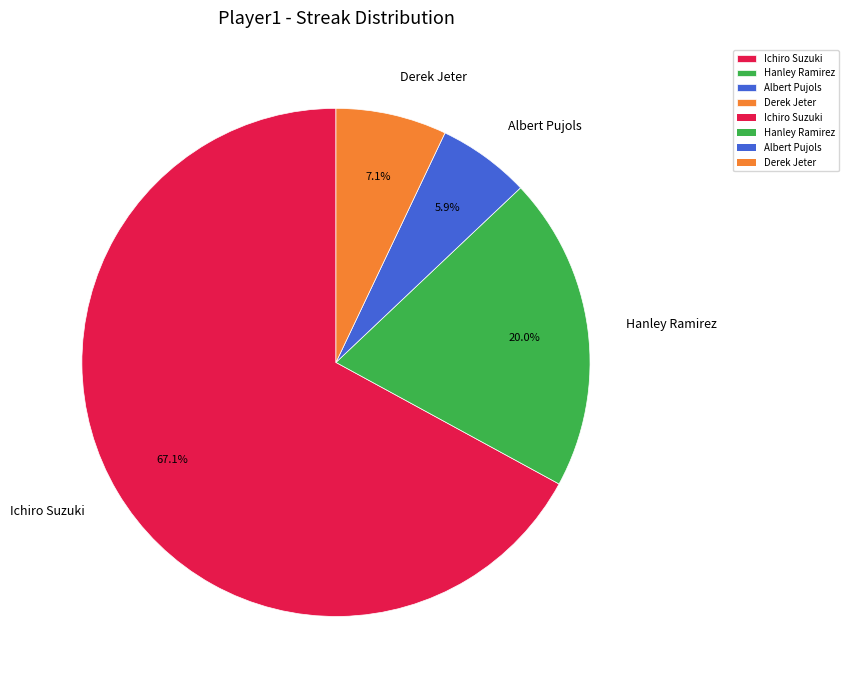

Which category has the smallest portion of the pie?

Albert Pujols